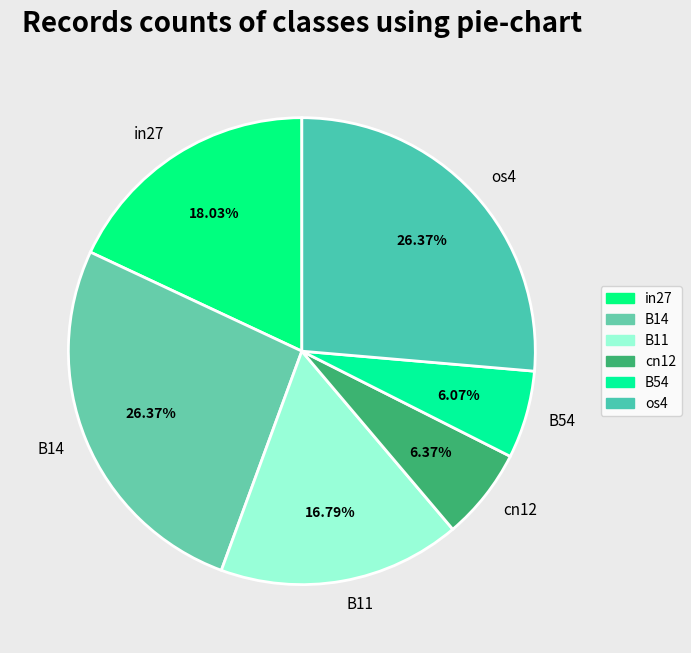

To the nearest percent, what is the combined percentage of cn12 and in27?

24%